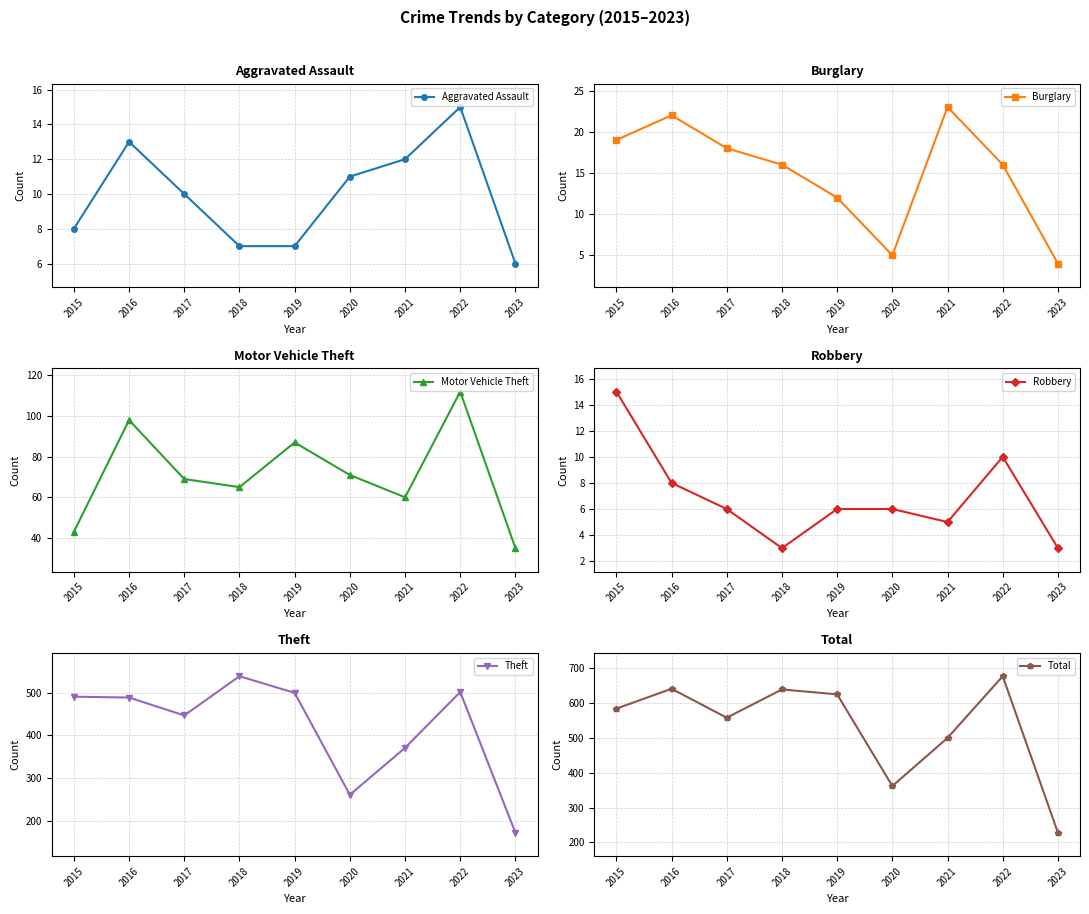

Count the number of categories in the chart.

9